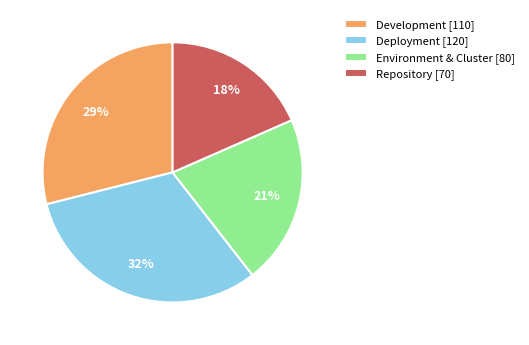

Is there a majority slice in this chart?

No